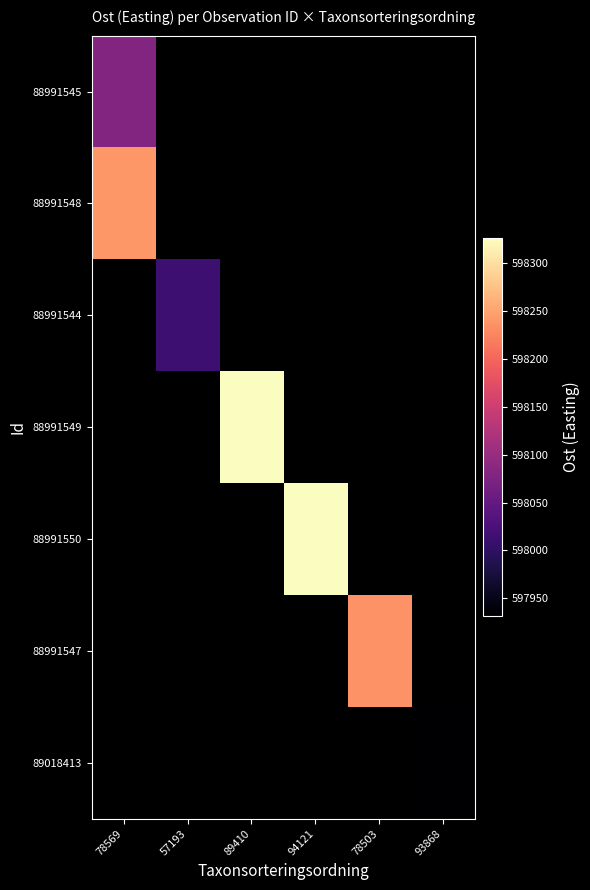

How many distinct data groups are displayed?

7